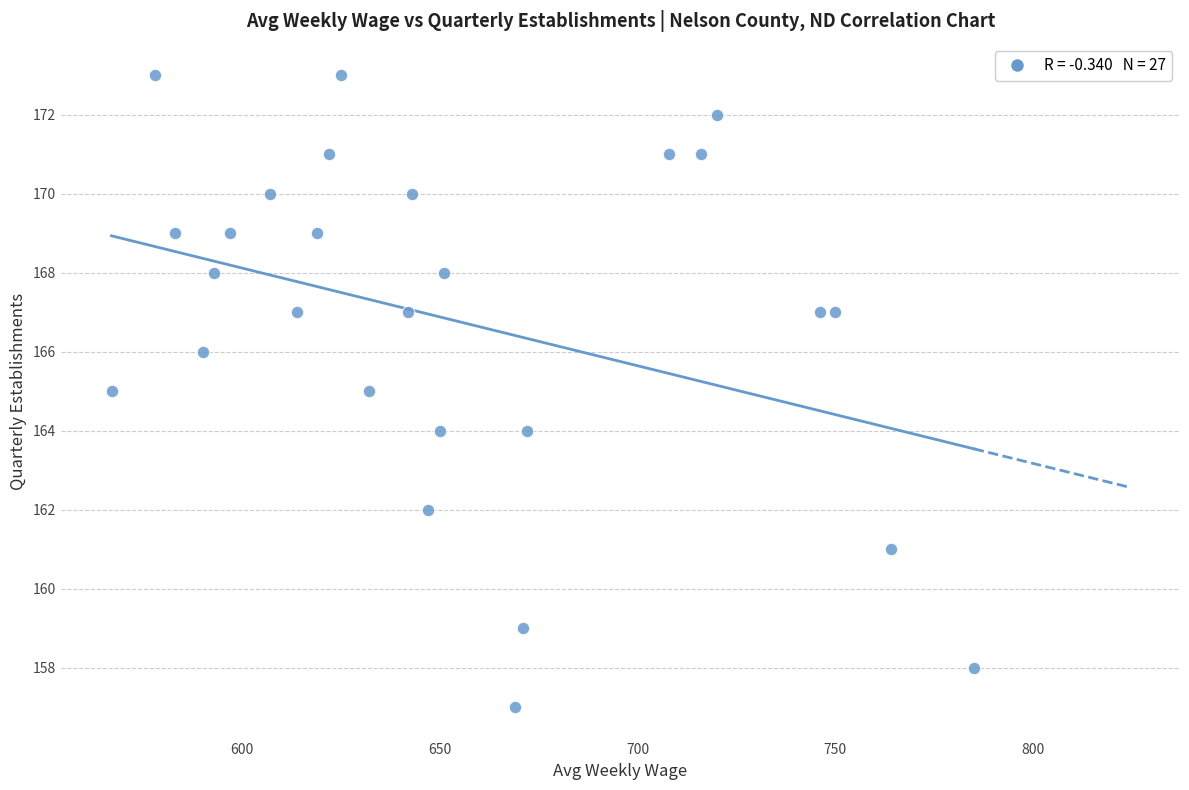

What is the range of X values (max minus min)?

218